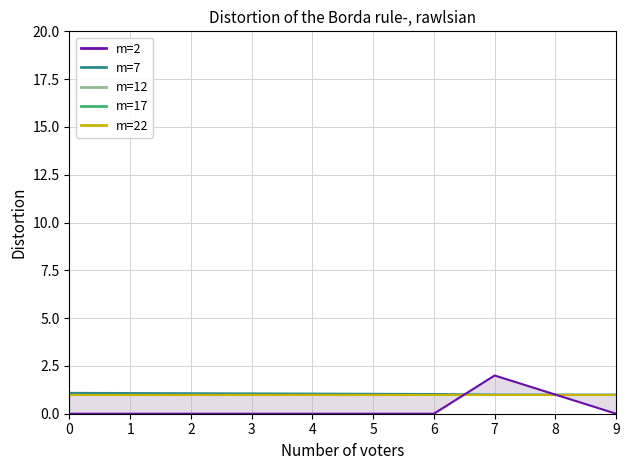

The col_2 series shows 0.4 at 7. True or false?

False